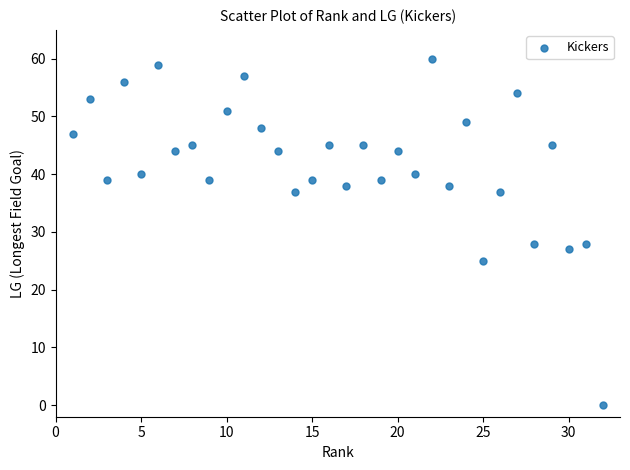

What is the range of X values (max minus min)?

31